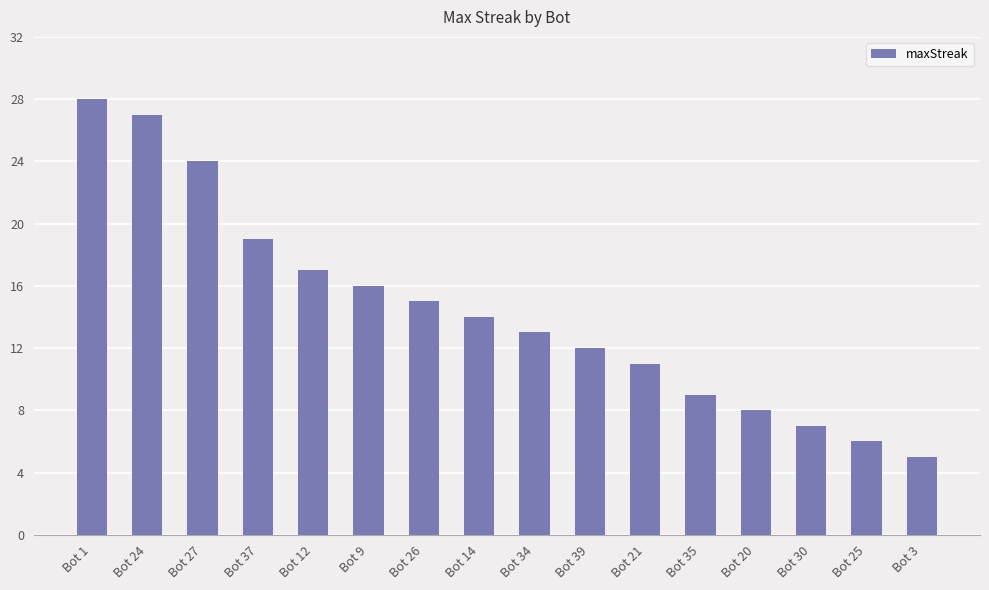

What is the smallest value displayed?

5